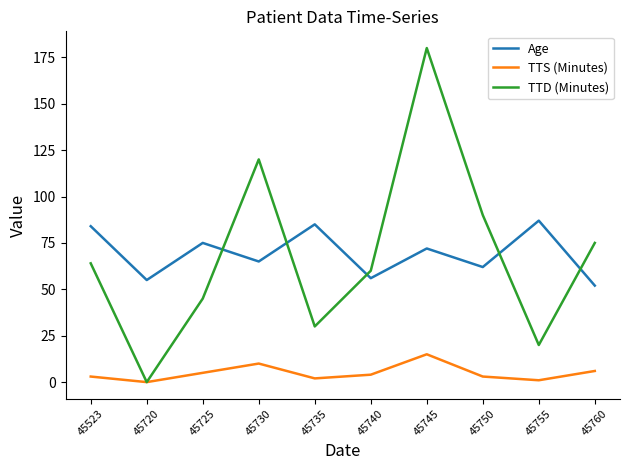

Rank the series at 45725 from highest to lowest value.

Age, TTD (Minutes), TTS (Minutes)